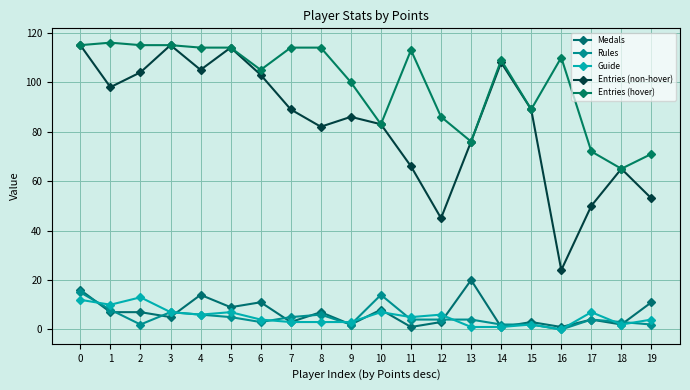

What is the sum of the Medals values at 0 and 10?

24